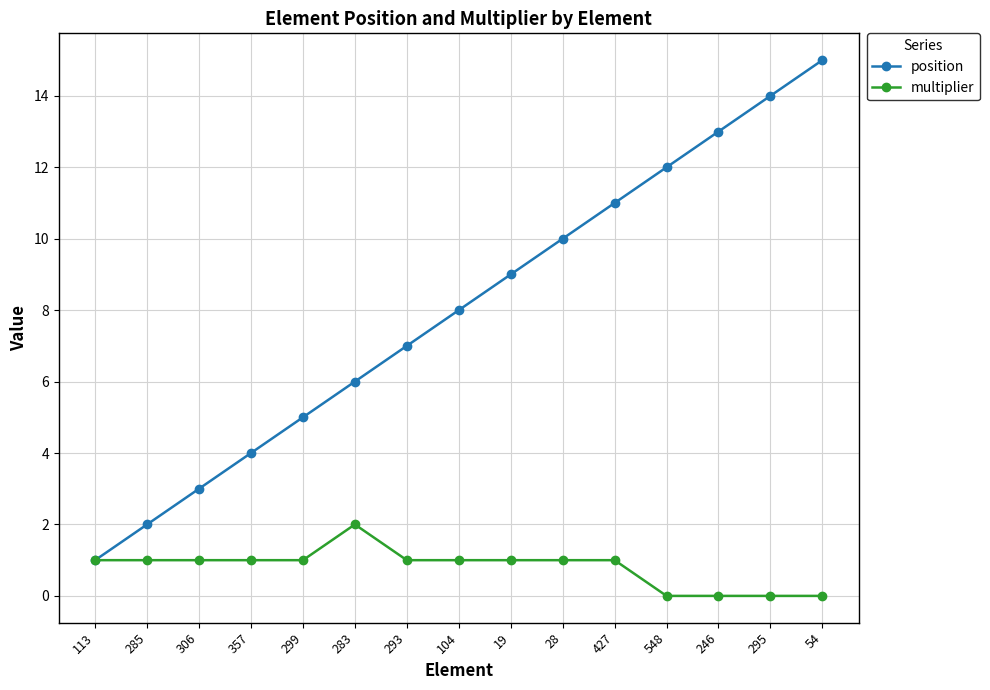

Is the value of position at 306 greater than the value of multiplier at 19?

Yes